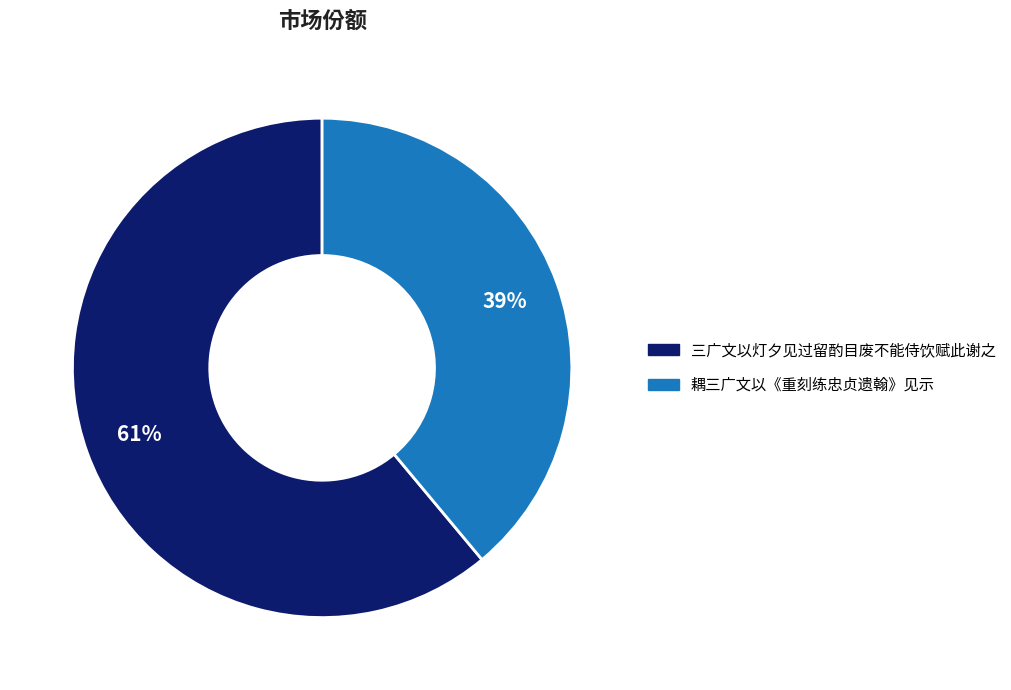

Does 三广文以灯夕见过留酌目废不能侍饮赋此谢之 account for over 50% of the chart?

Yes